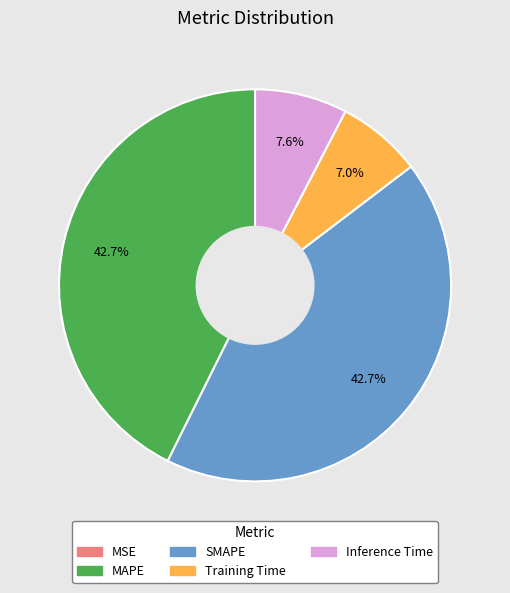

True or false: MAPE accounts for 43% of the total.

True